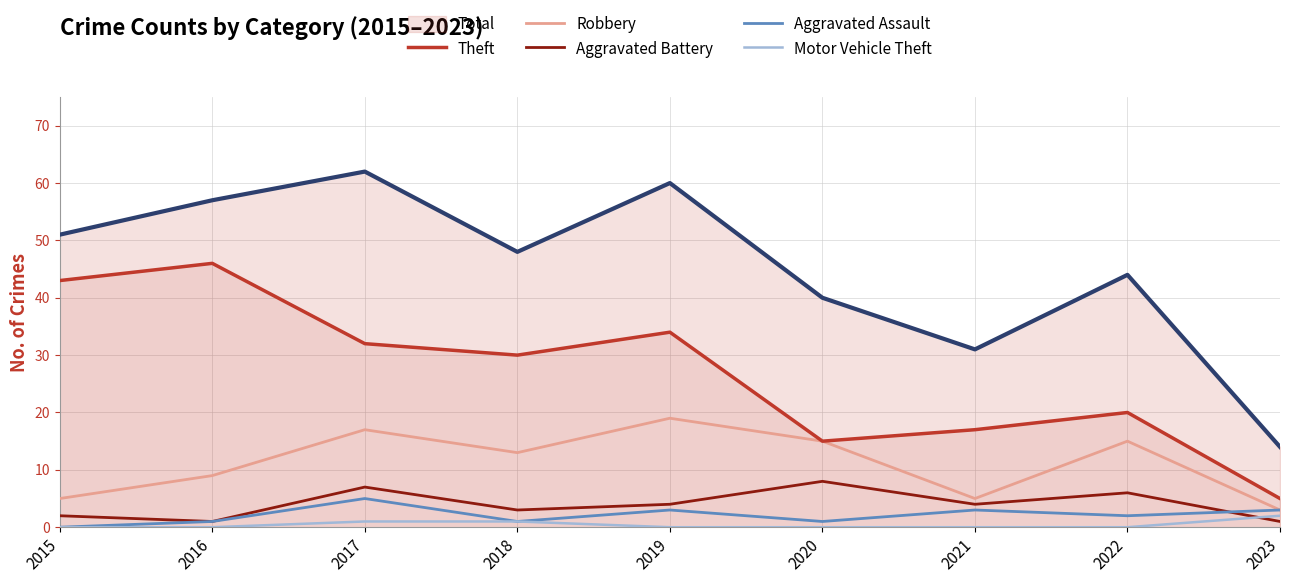

What is the value of the Total point at the 2nd from the left?

57